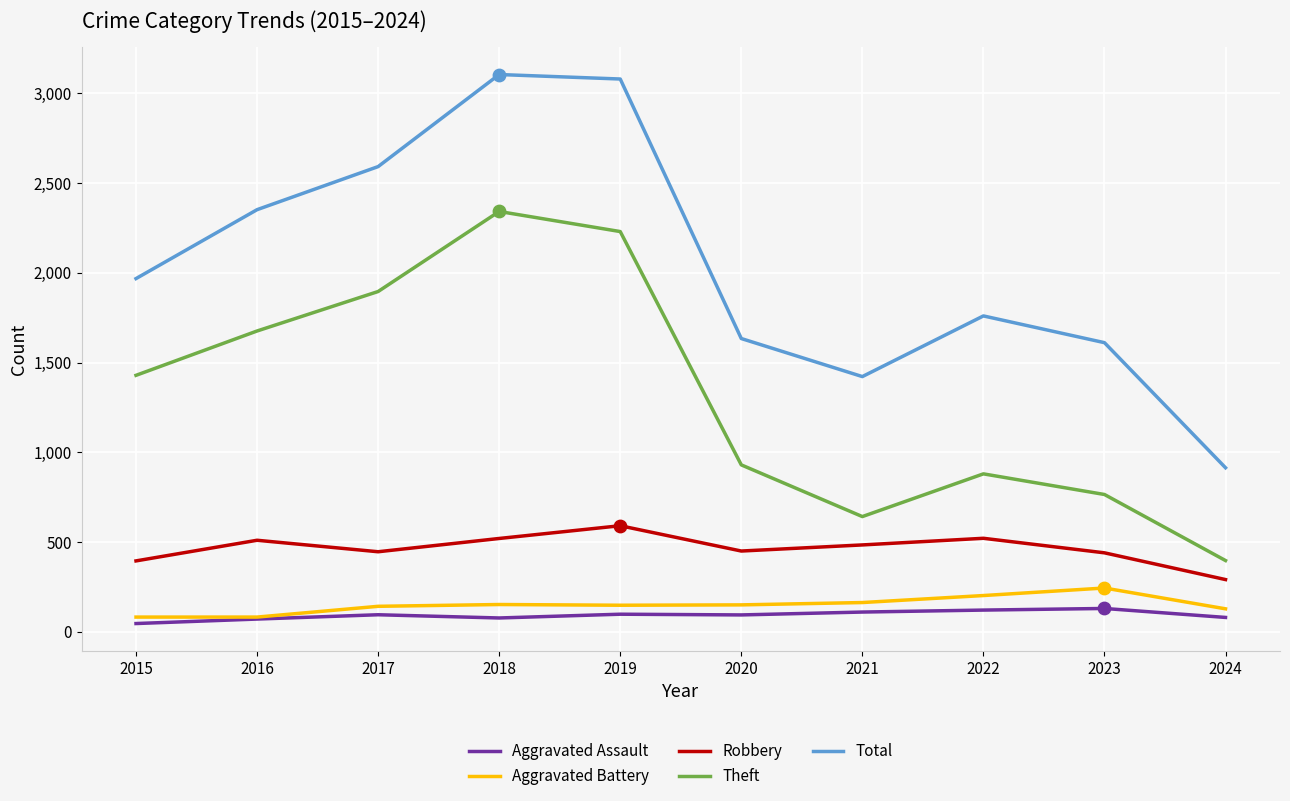

Which series changed the most between 2019 and 2022?

Theft